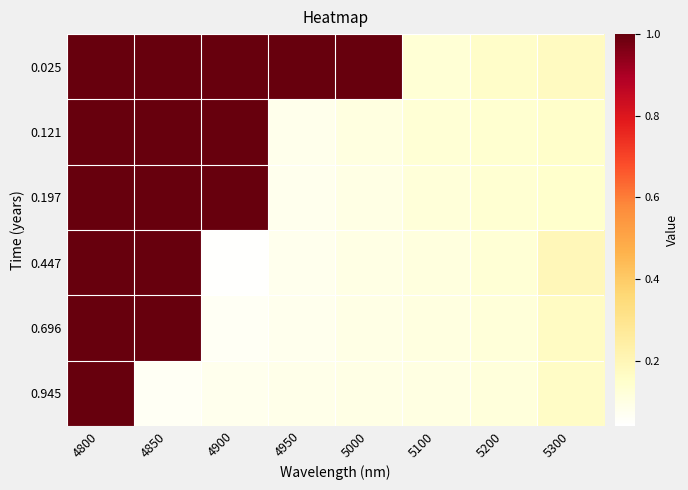

What is the difference between the highest and lowest values at 4950?

0.9